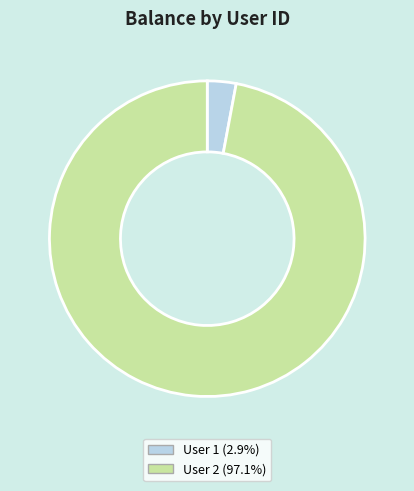

Combined, do User 2 (97.1%) and User 1 (2.9%) account for over 50%?

Yes